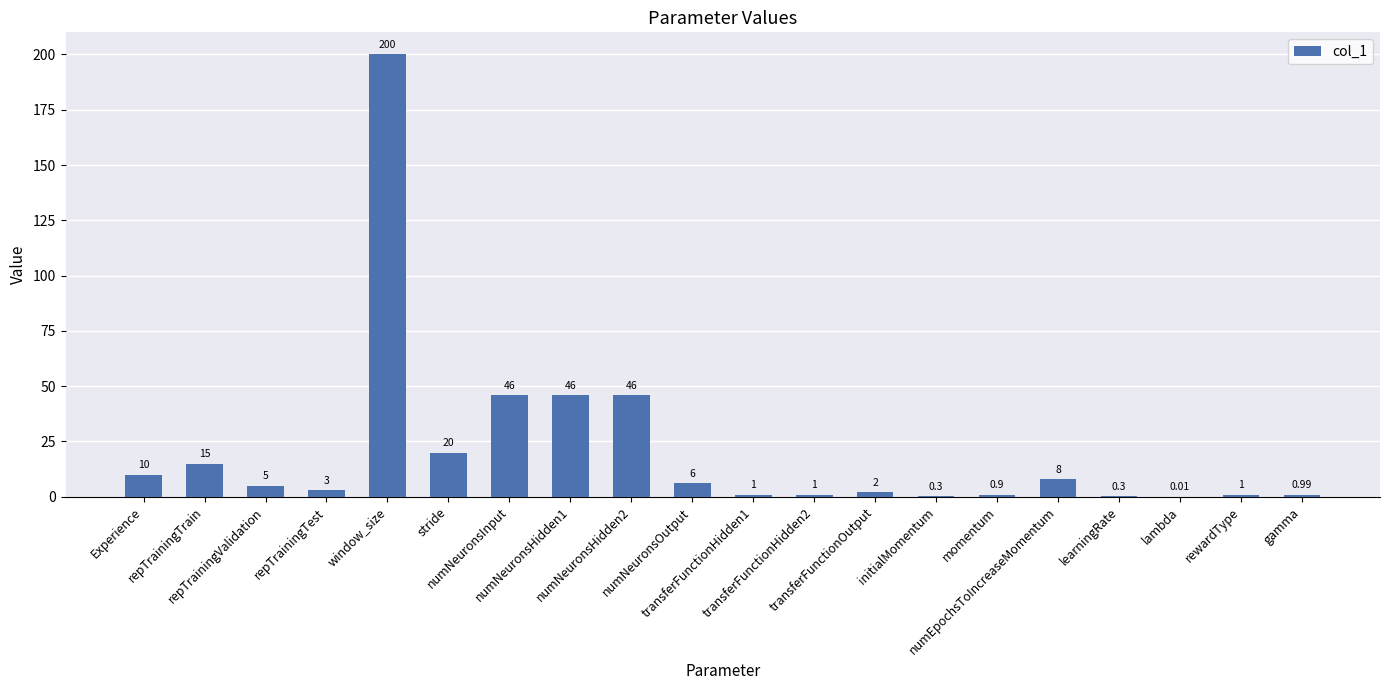

List the labels in order of value, largest first.

window_size, numNeuronsInput, numNeuronsHidden1, numNeuronsHidden2, stride, repTrainingTrain, Experience, numEpochsToIncreaseMomentum, numNeuronsOutput, repTrainingValidation, repTrainingTest, transferFunctionOutput, transferFunctionHidden1, transferFunctionHidden2, rewardType, gamma, momentum, initialMomentum, learningRate, lambda